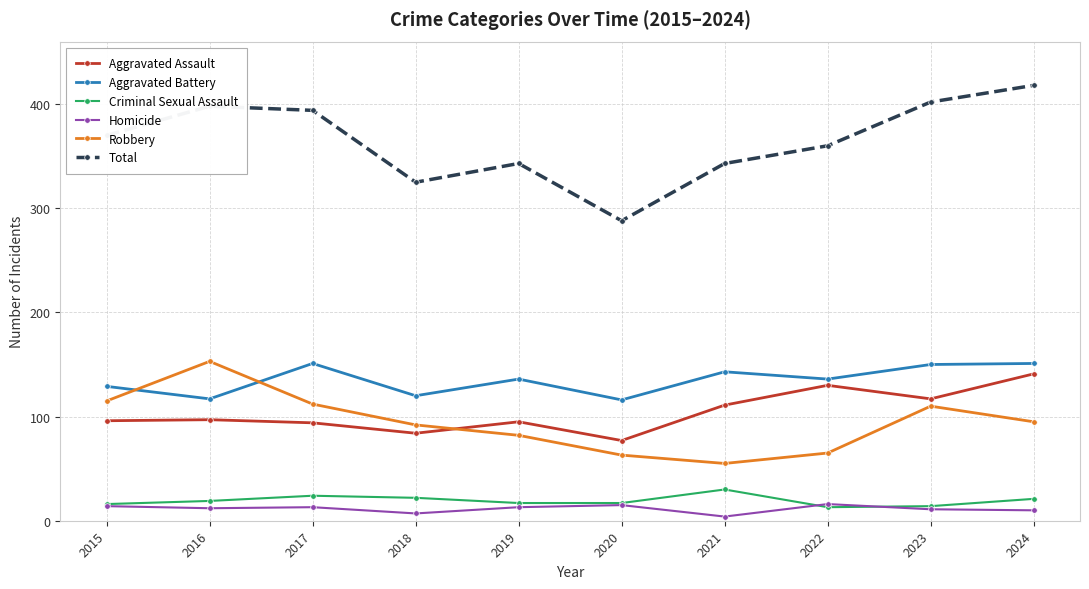

How many distinct data groups are displayed?

6